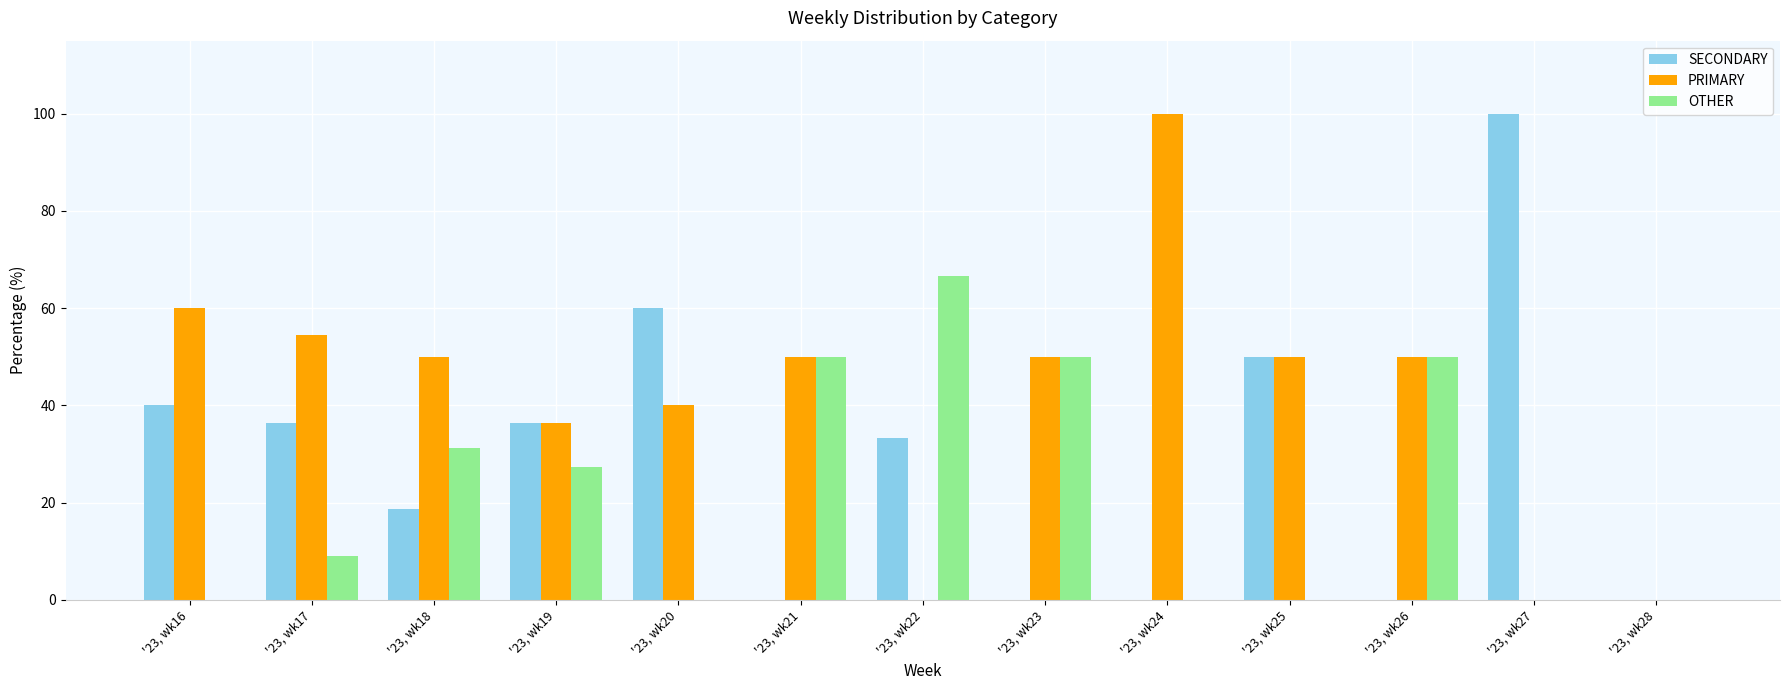

What is the sum of the PRIMARY values at '23, wk25 and '23, wk22?

50.0